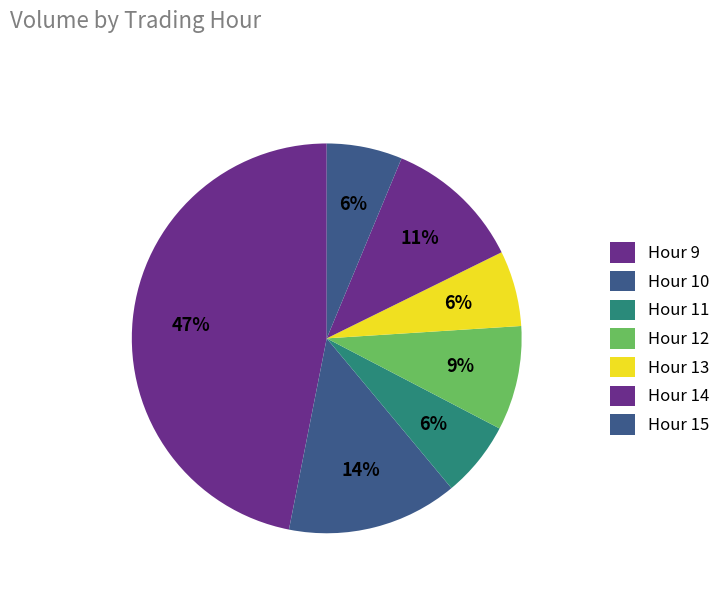

How many segments does this pie chart have?

7